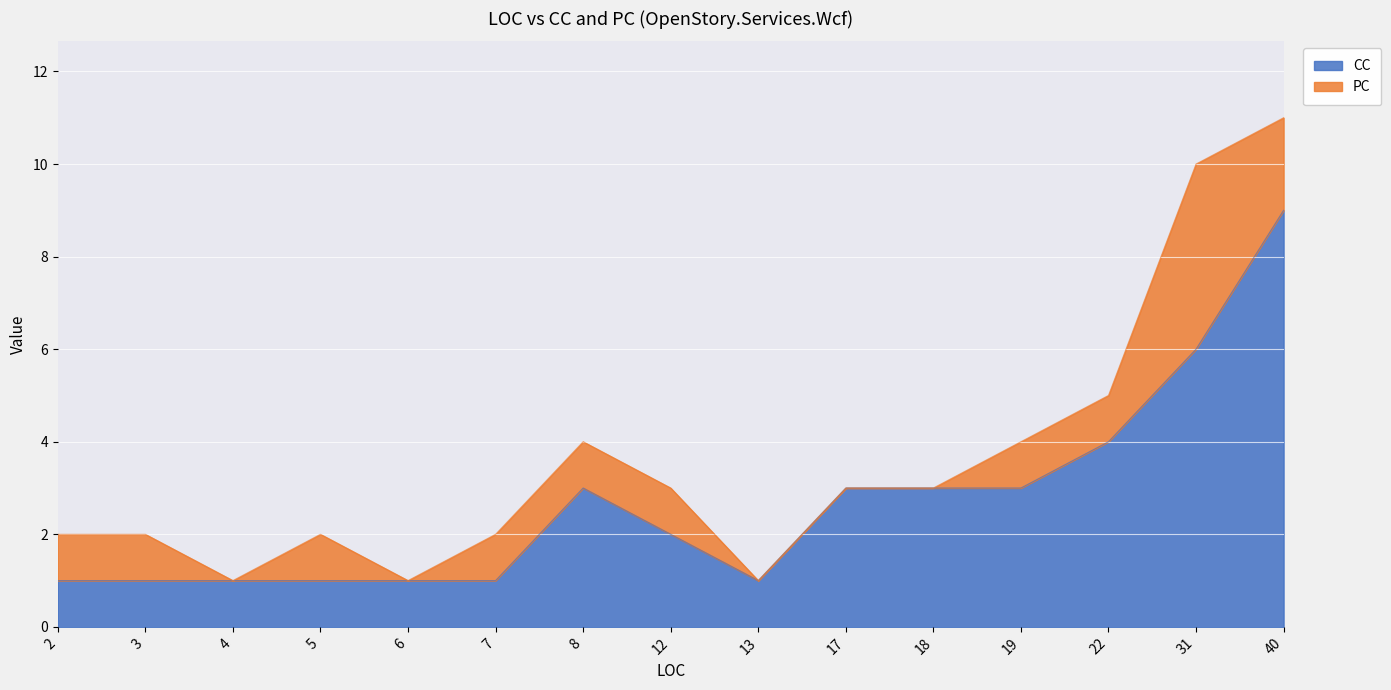

What is the smallest value displayed?

1